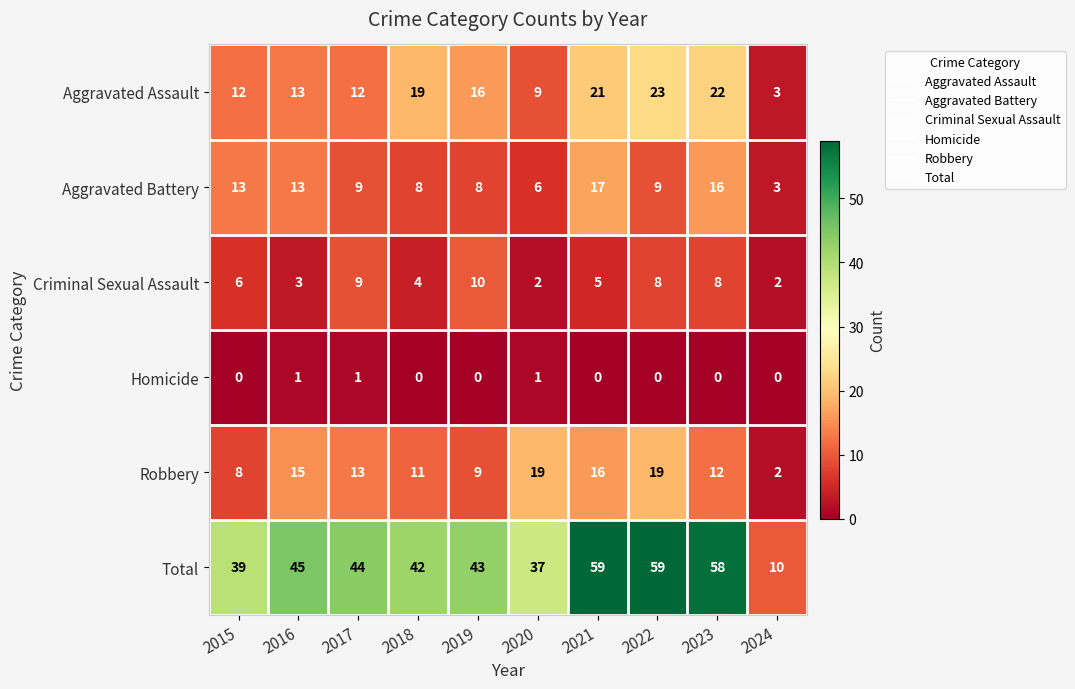

What is the spread (max minus min) of values at 2017?

43